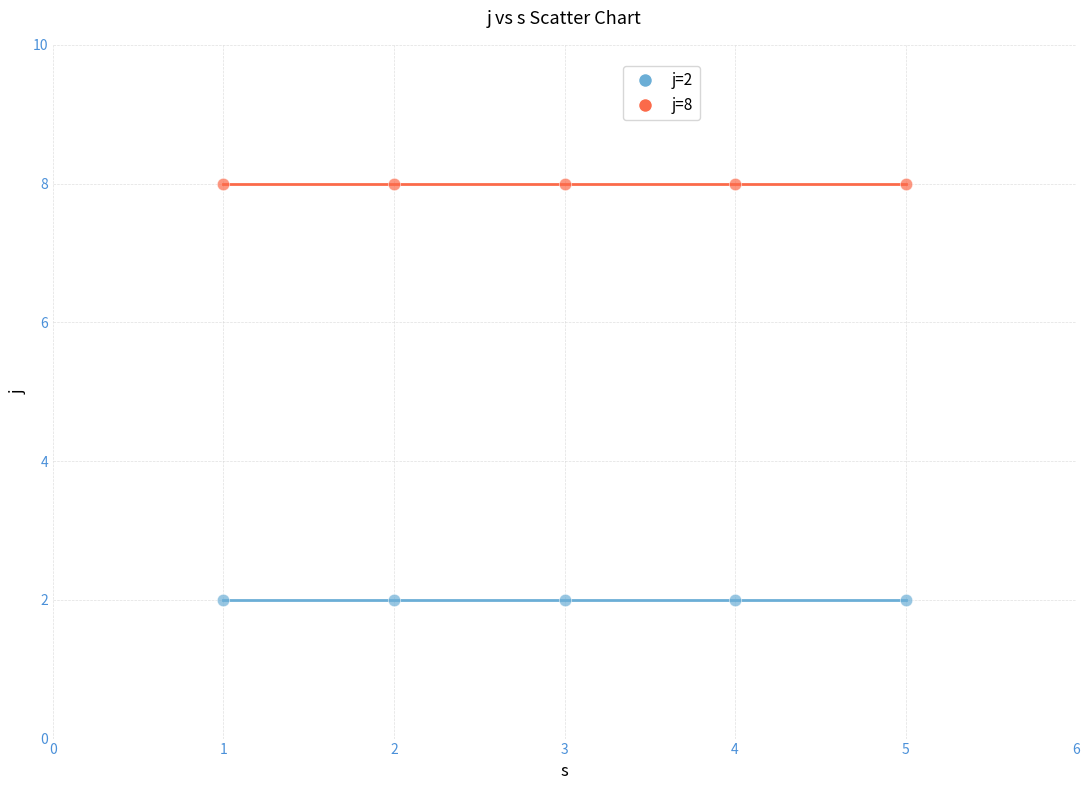

Across all data points, what is the average Y value?

5